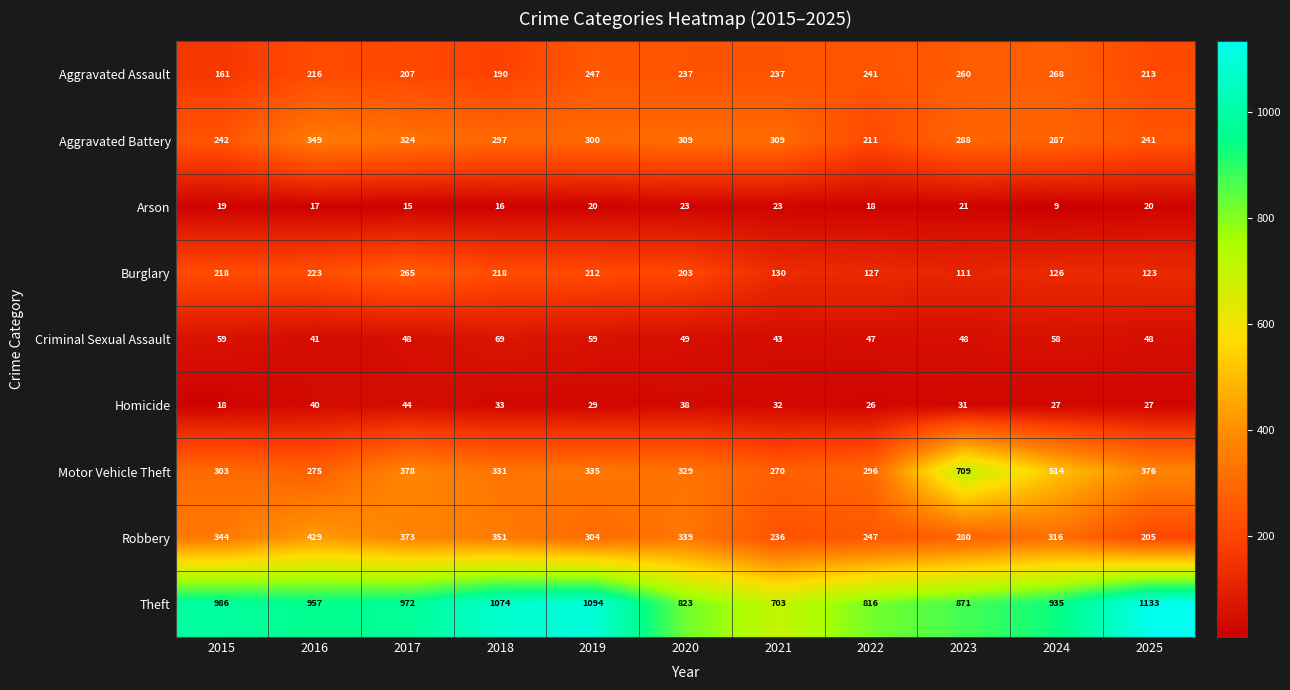

The value of Aggravated Battery at 2025 is 340. True or false?

False